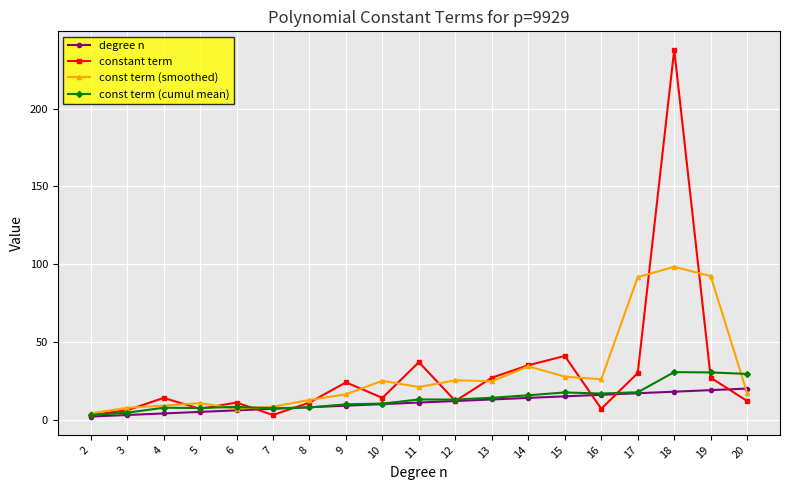

True or false: degree n has a value of 20.0 at 20.

True